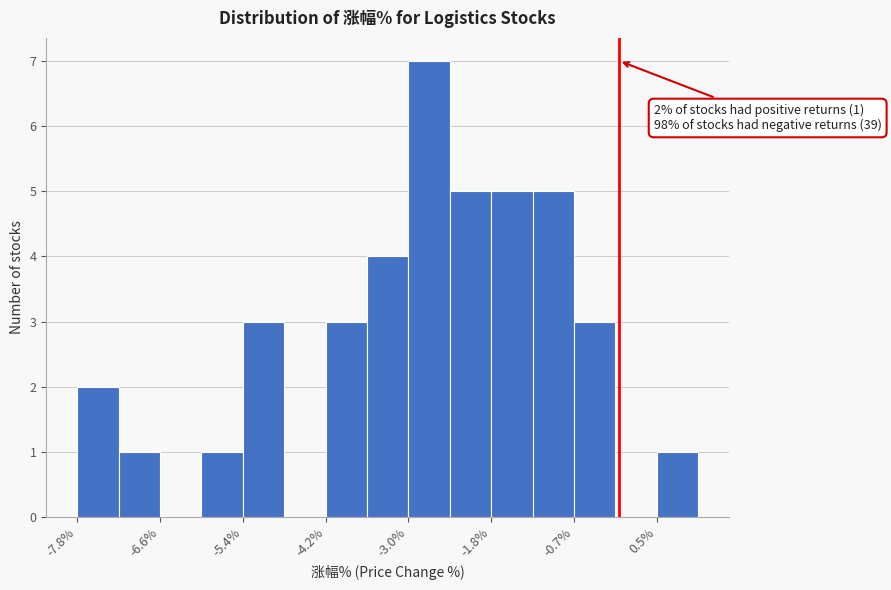

Read against the x-axis, roughly where is the centre of the tallest bar?

-2.8